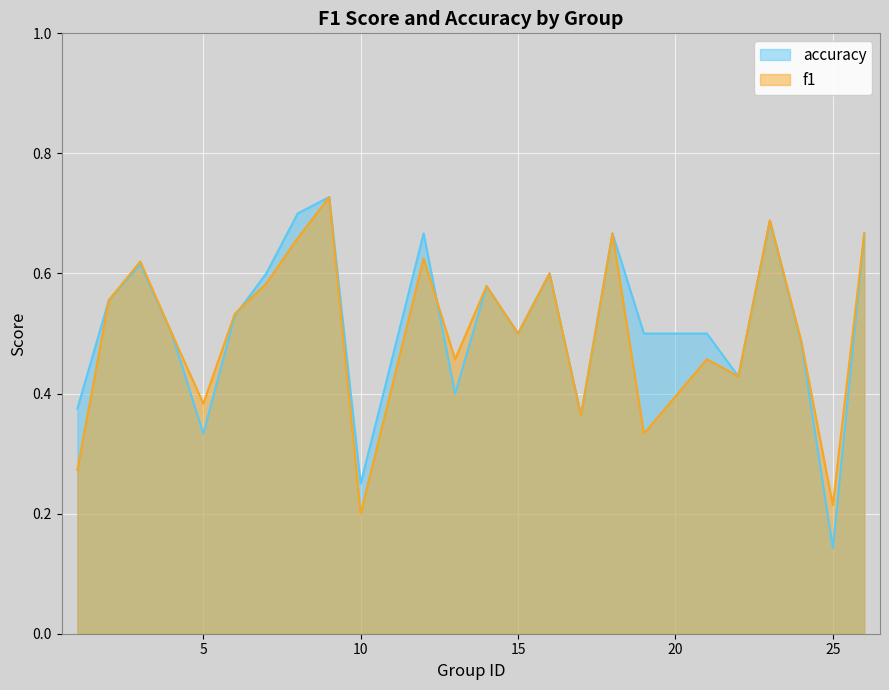

The accuracy series shows 0.3 at 21. True or false?

False